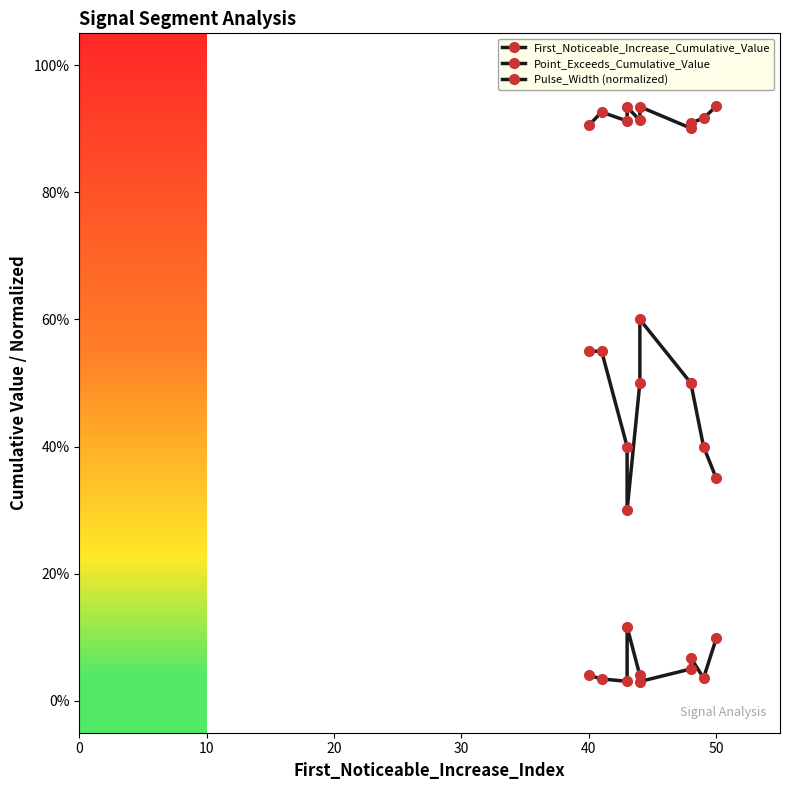

Reading right to left, extract all data points from this chart.

First_Noticeable_Increase_Cumulative_Value: 0.1	0.0	0.1	0.1	0.0	0.0	0.1	0.0	0.0	0.0
Point_Exceeds_Cumulative_Value: 0.9	0.9	0.9	0.9	0.9	0.9	0.9	0.9	0.9	0.9
Pulse_Width (normalized): 0.3	0.4	0.5	0.5	0.6	0.5	0.3	0.4	0.5	0.5